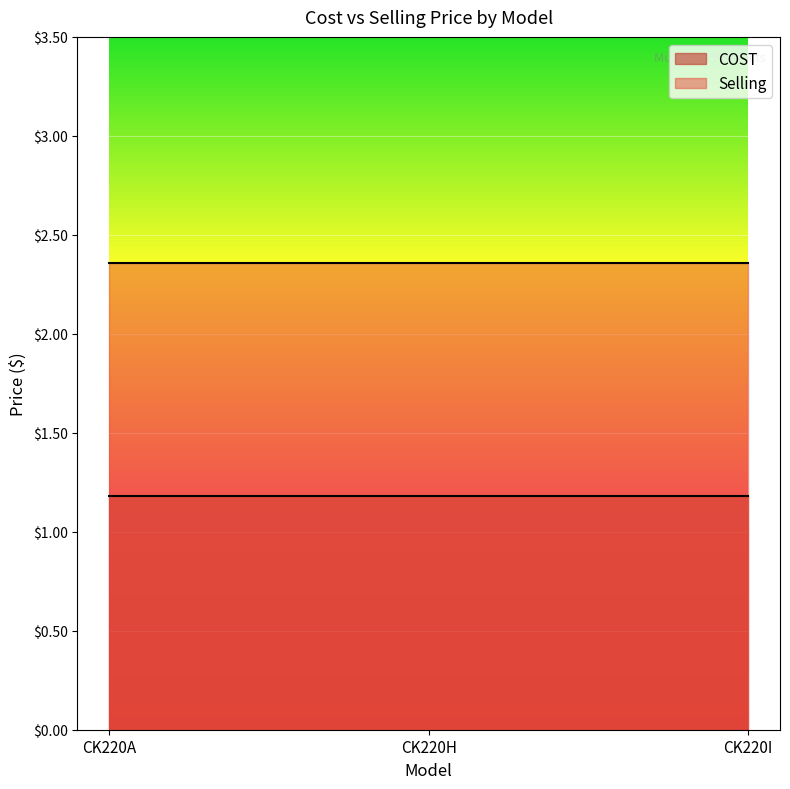

What are all the series names shown in the legend?

COST, Selling